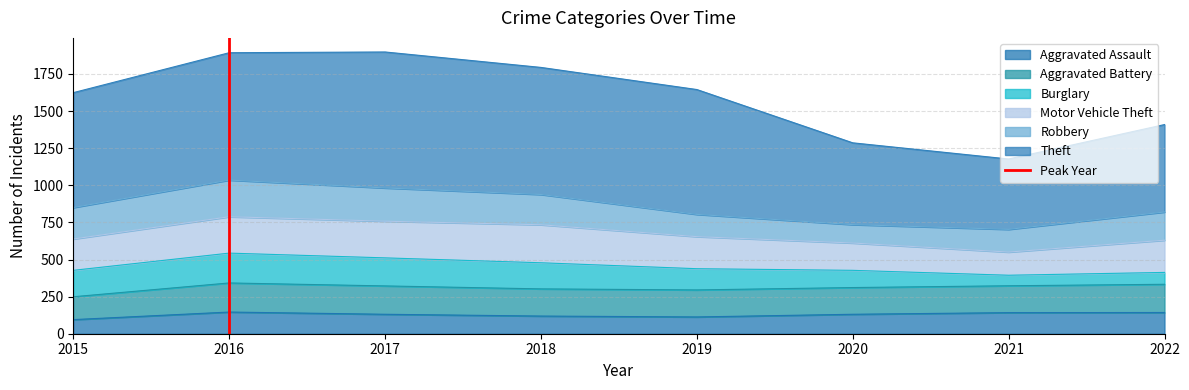

The Aggravated Assault series shows 199 at 2019. True or false?

False